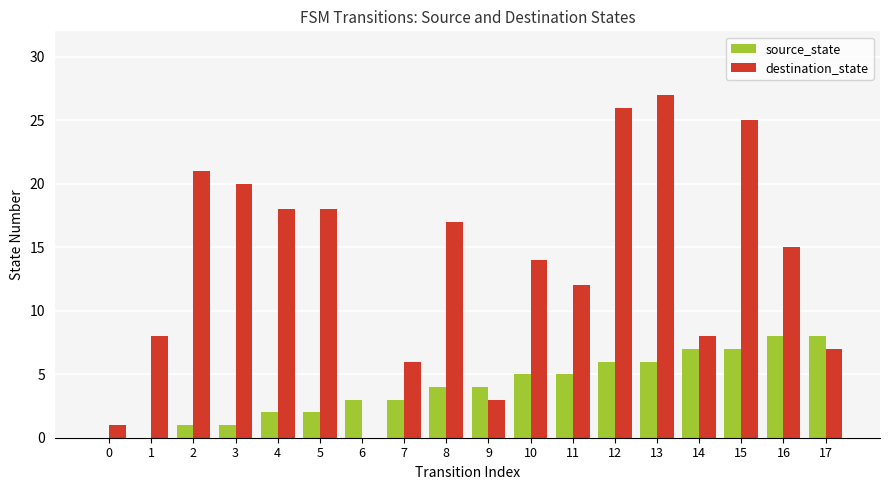

Are the bars horizontal?

No